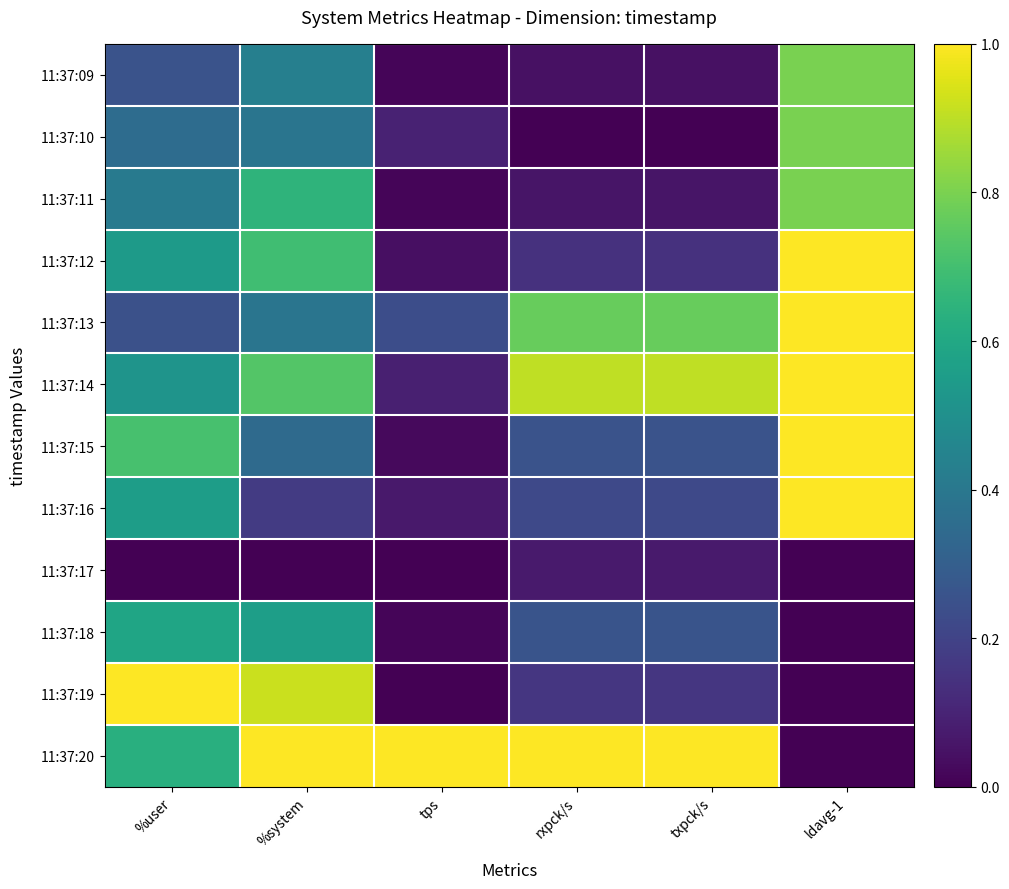

Between %system and txpck/s, which is larger?

%system